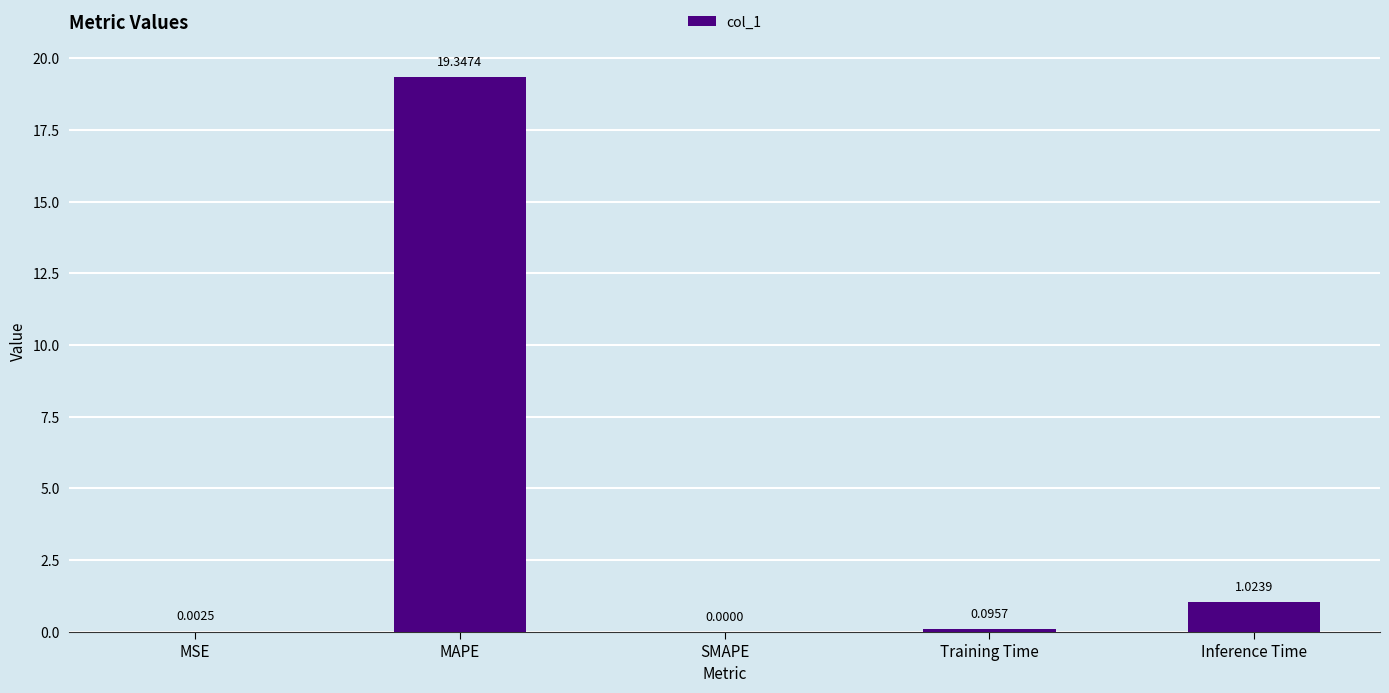

What is the sum of all values?

20.5